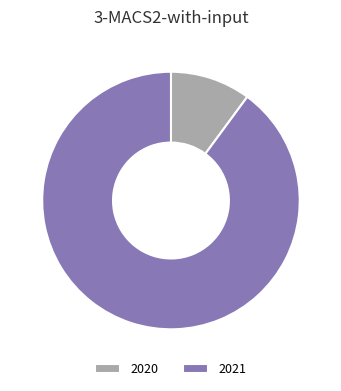

Approximately how many times larger is the value at 2020 compared to 2021?

0.1